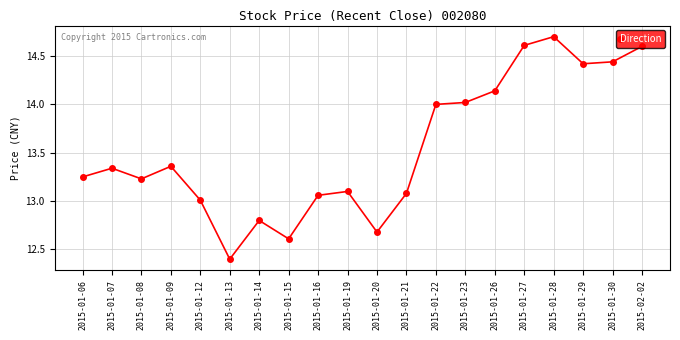

Which has a higher value, 2015-01-30 or 2015-01-09?

2015-01-30